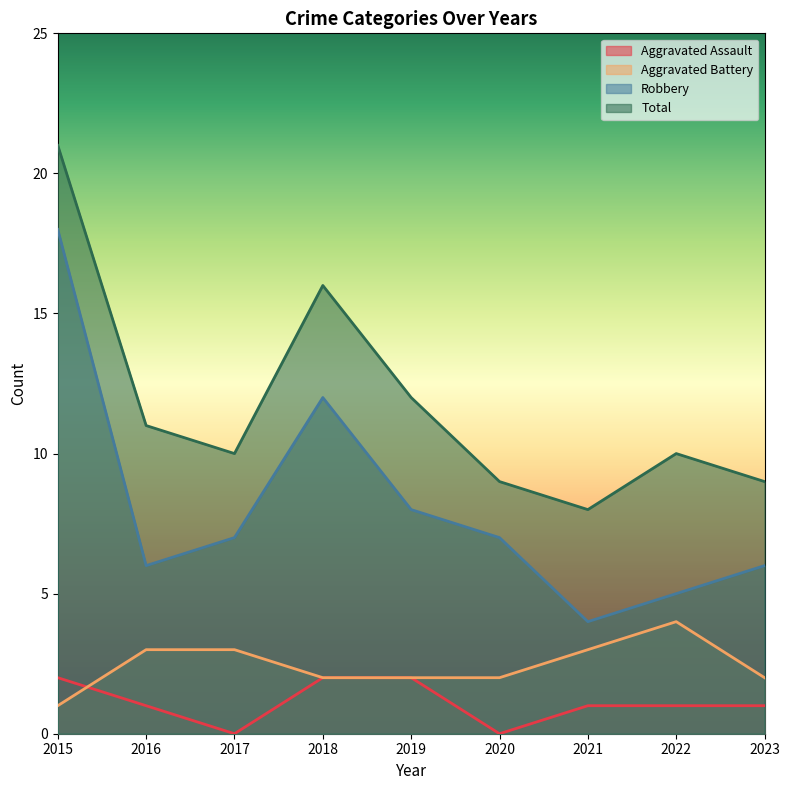

What is the sum of all Robbery values?

73